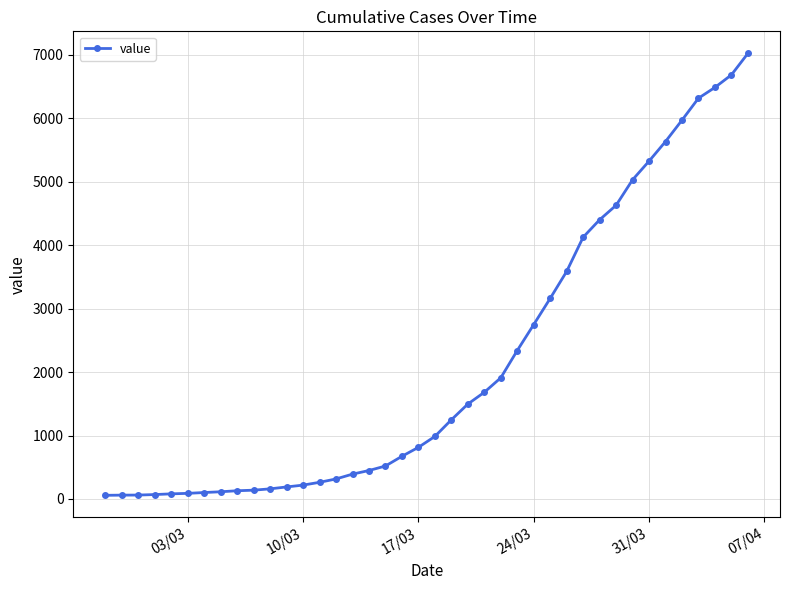

What is the difference between the maximum and minimum values?

6965